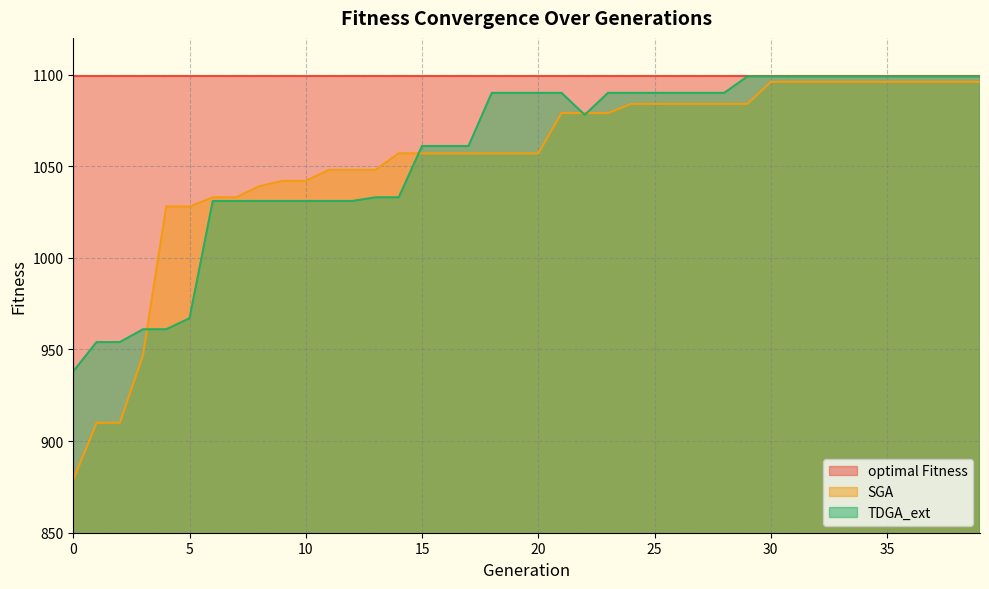

What is the difference between the highest and lowest values at 33?

3